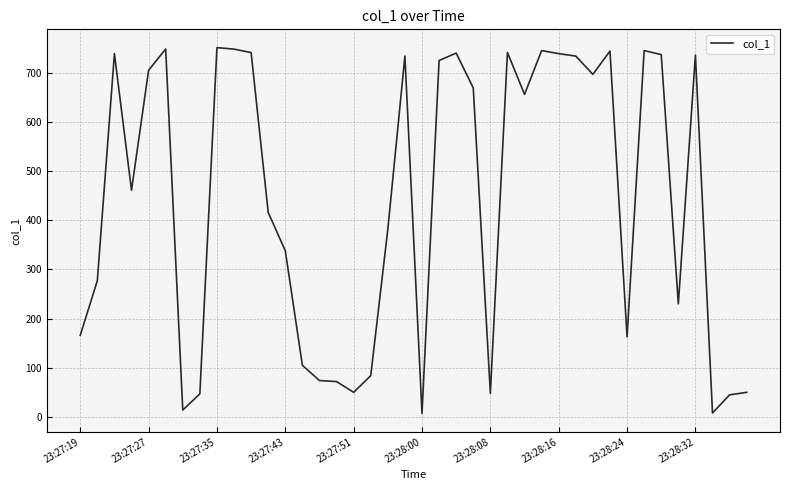

What is the difference between the maximum and minimum values?

743.6